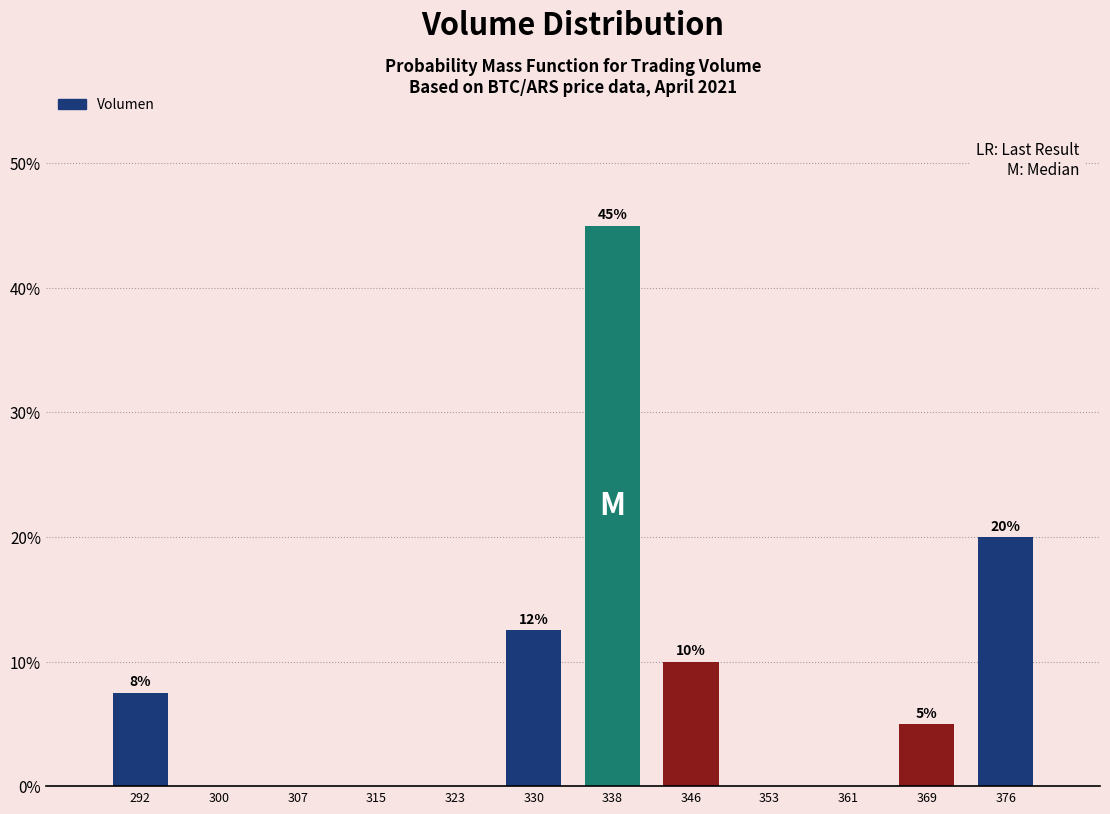

Which range on the x-axis has the tallest bar?

334 to 342